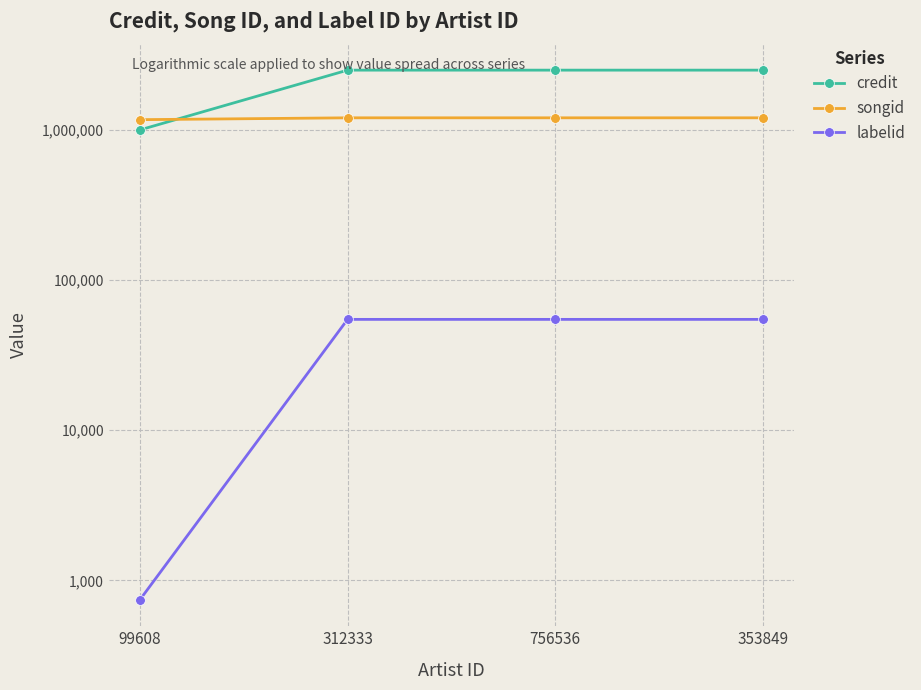

List the series in order of their peak value, lowest first.

labelid, songid, credit